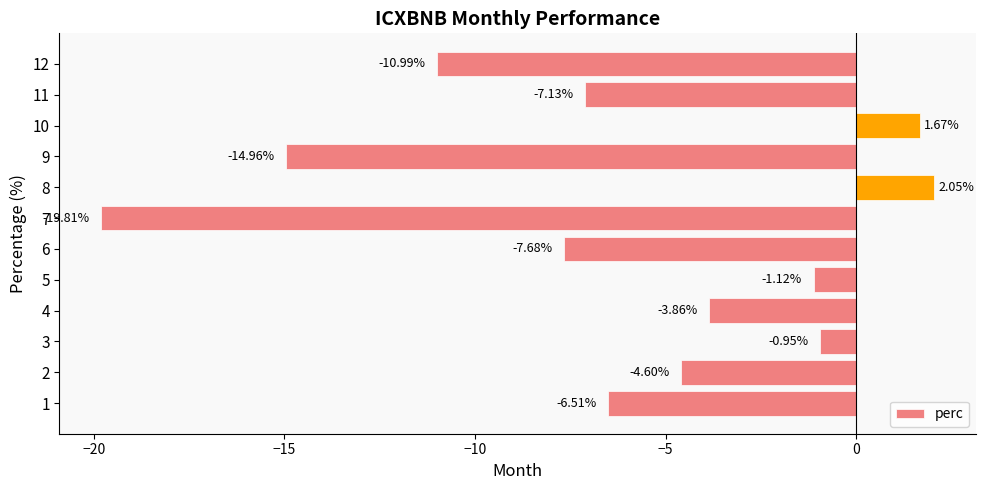

How many values are below zero?

10